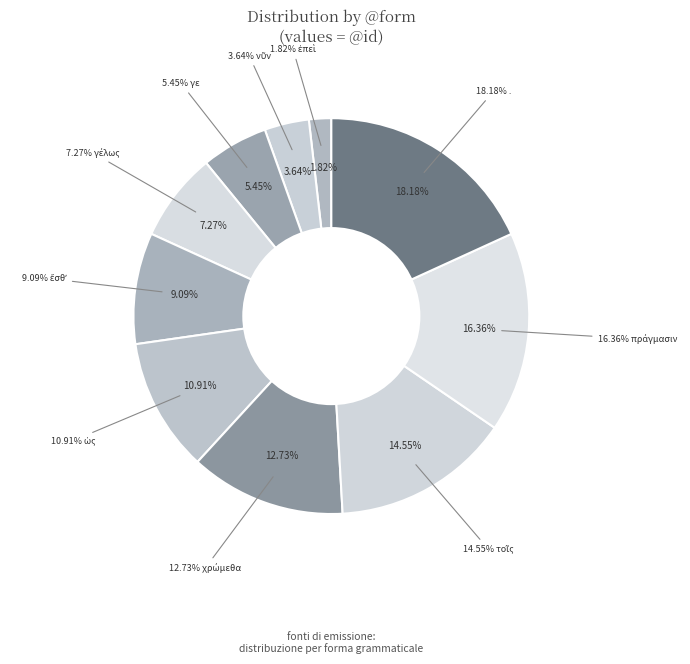

Is the sum of ἔσθʼ and νῦν greater than half?

No